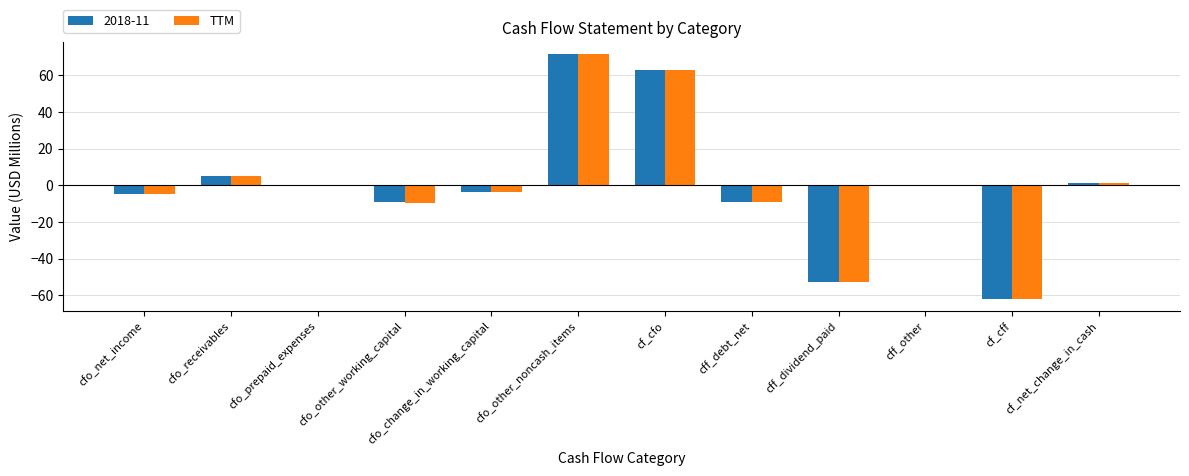

Is the value of 2018-11 at cfo_other_working_capital greater than the value of TTM at cff_dividend_paid?

Yes